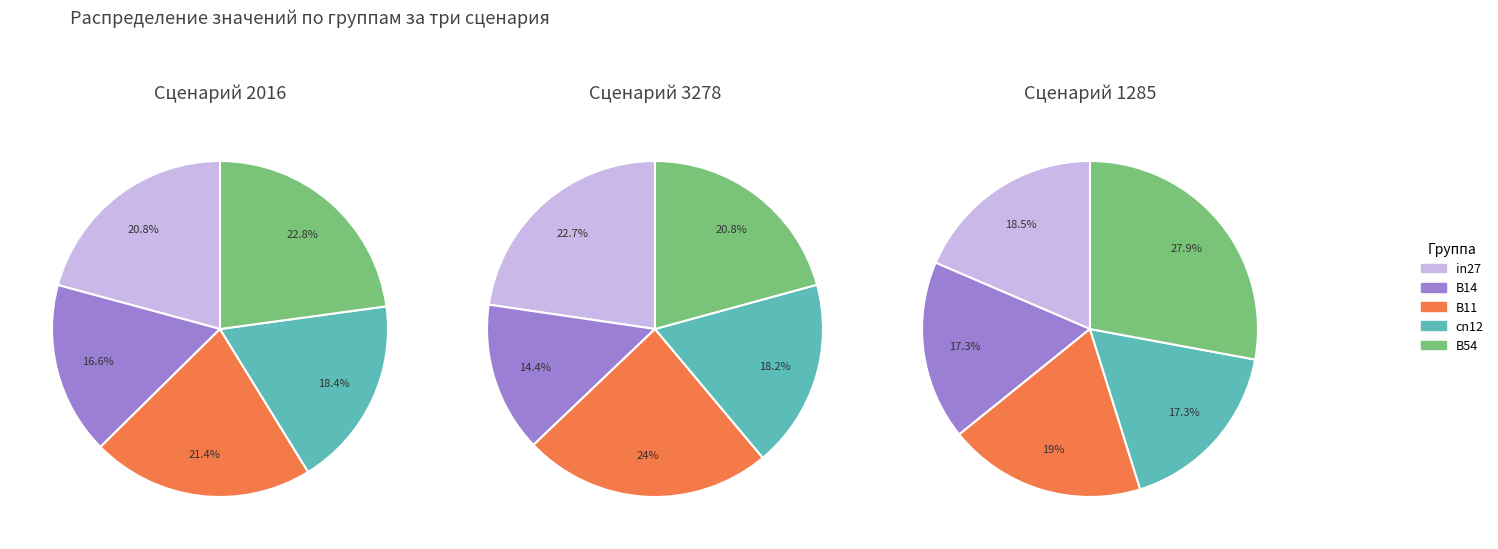

Is there any slice that represents more than half of the pie?

No